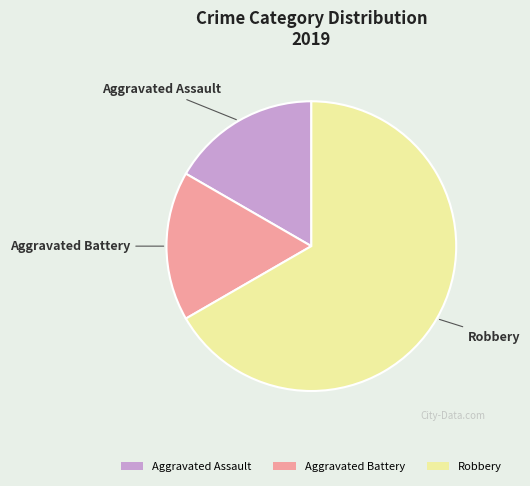

Approximately how many times larger is the value at Aggravated Assault compared to Aggravated Battery?

1.0